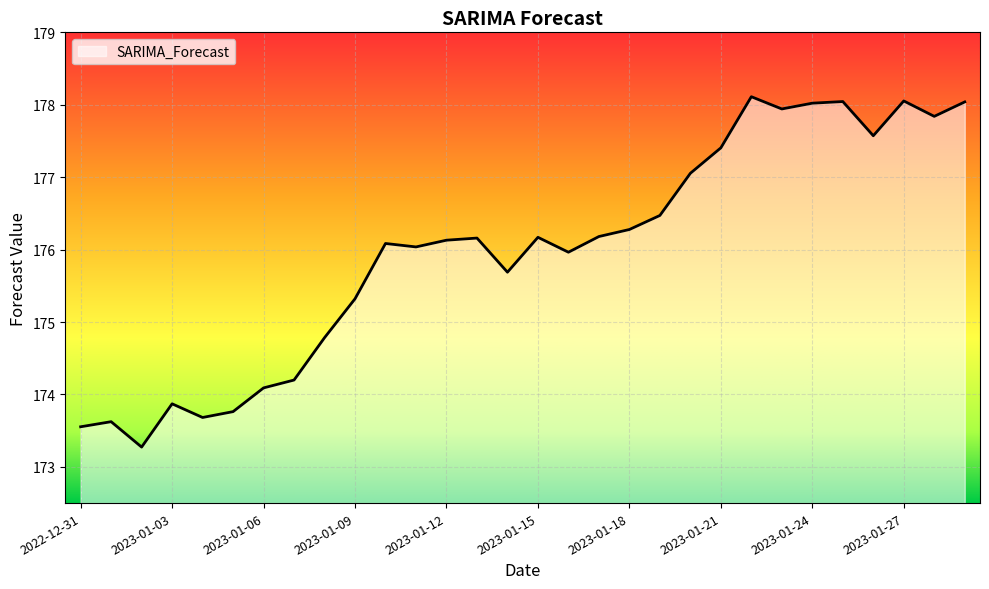

What is the greatest value displayed?

178.1